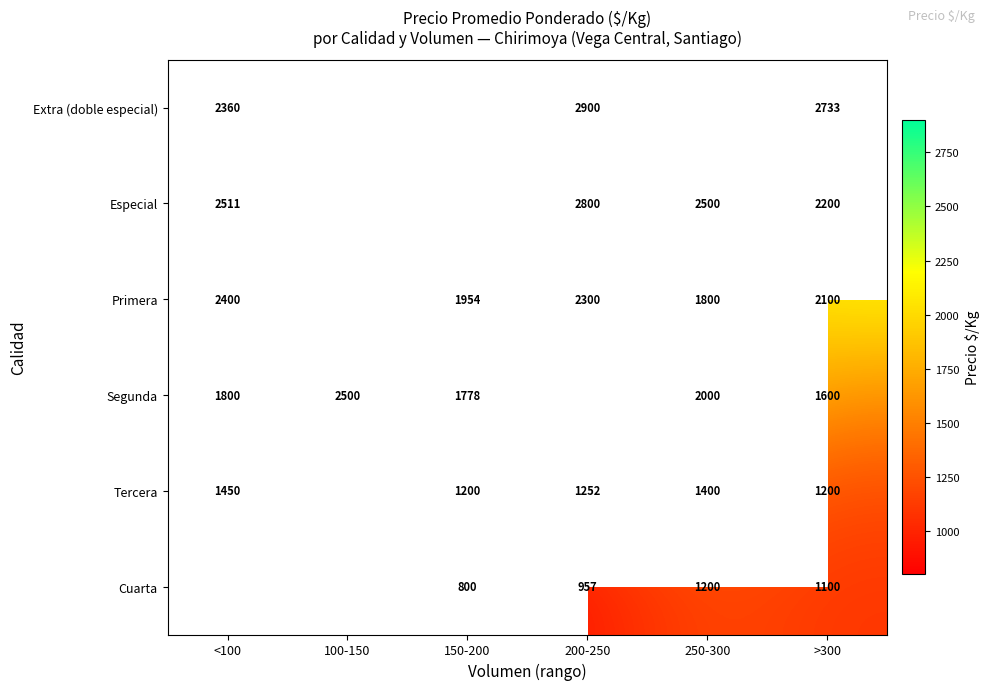

What is the total value across all series at >300?

10933